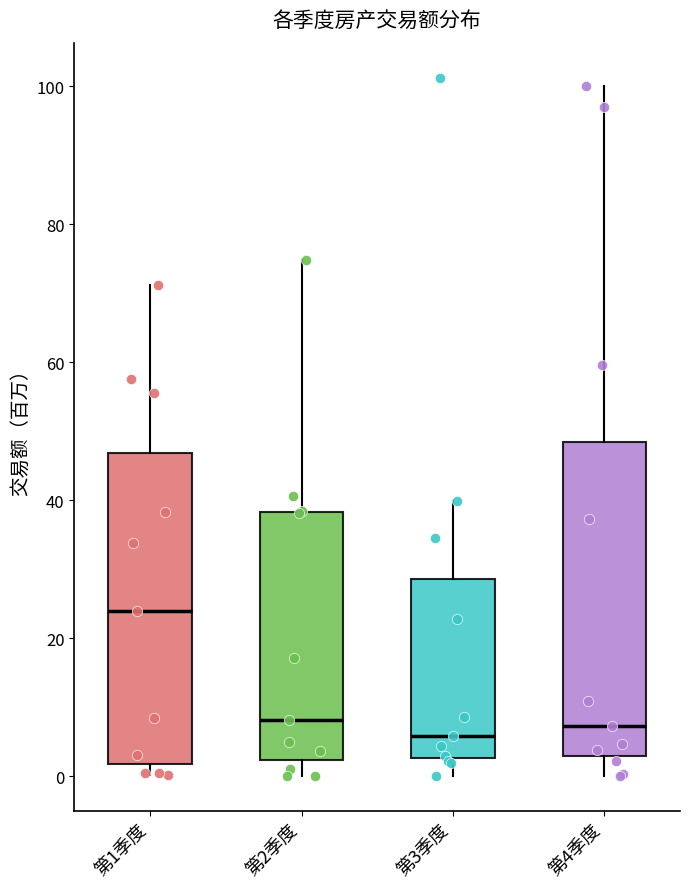

Where is the upper edge of the box for 第1季度 on the y-axis? The values are not printed on the chart, so give them approximately, as read against the axis.

46